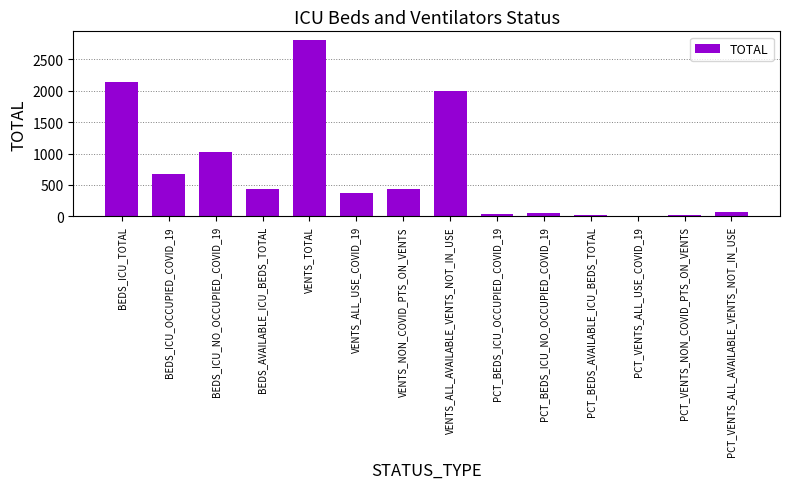

The value at BEDS_ICU_TOTAL is 2143.0. True or false?

True